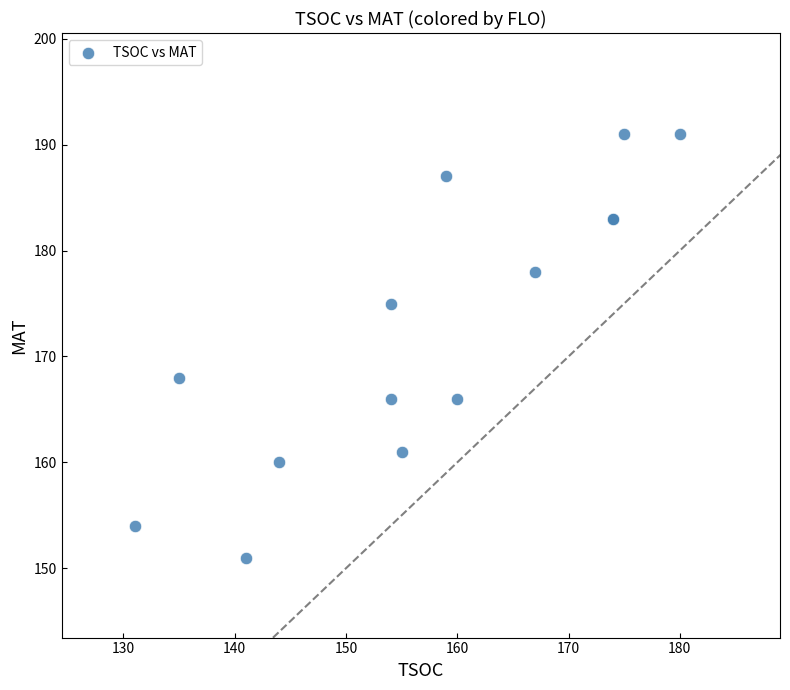

What Y value in the scatter plot is closest to 171?

168